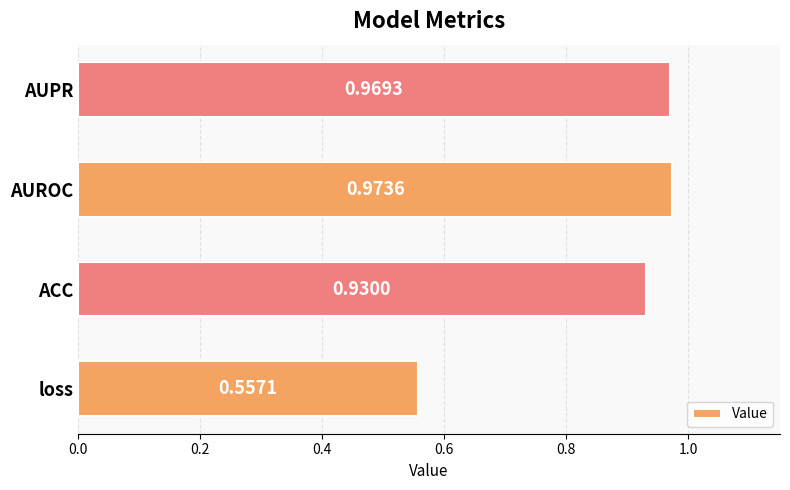

What is the sum of all values?

3.4